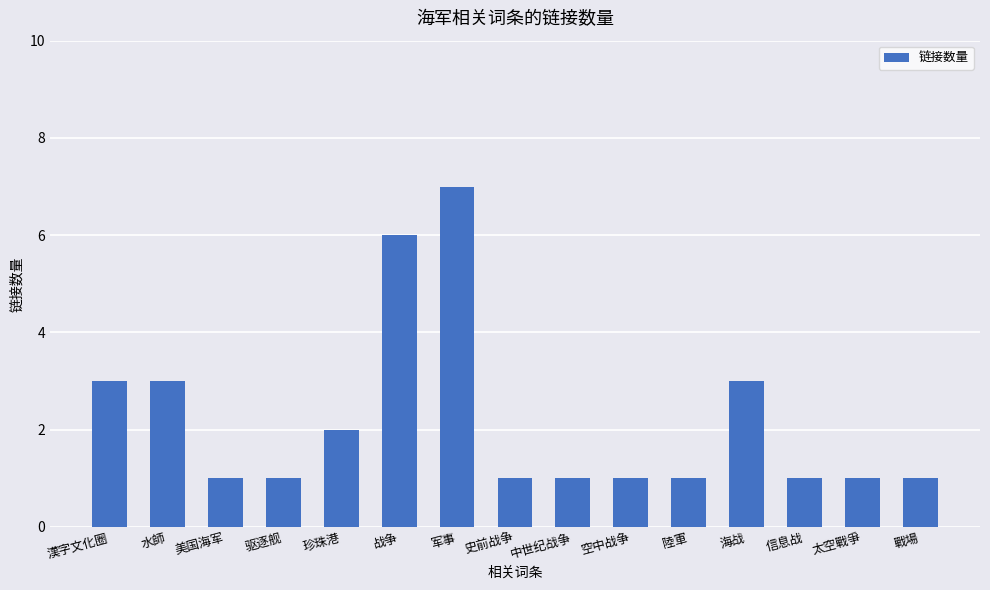

What is the difference between the maximum and minimum values?

6